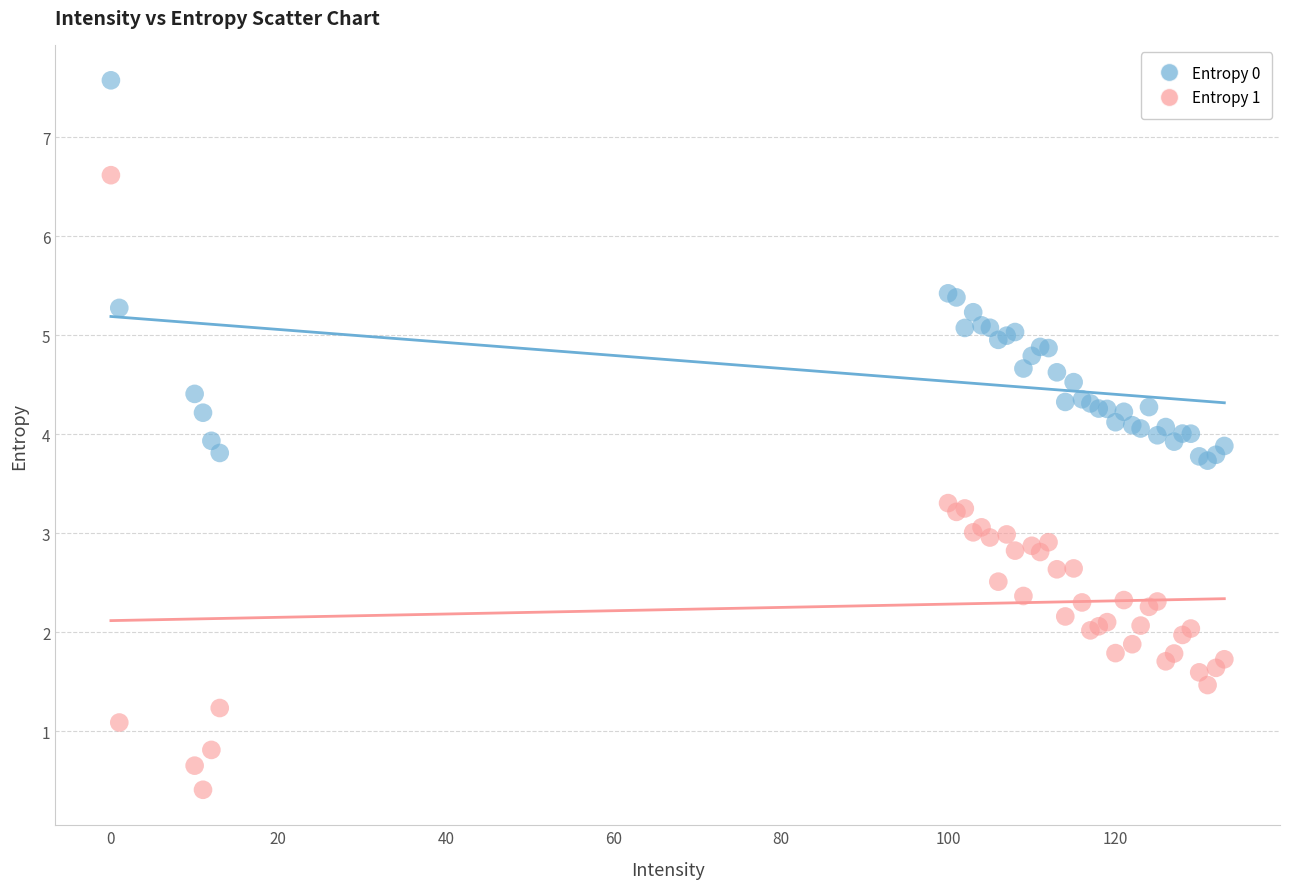

Which series has the largest Y range (max minus min)?

Entropy 1